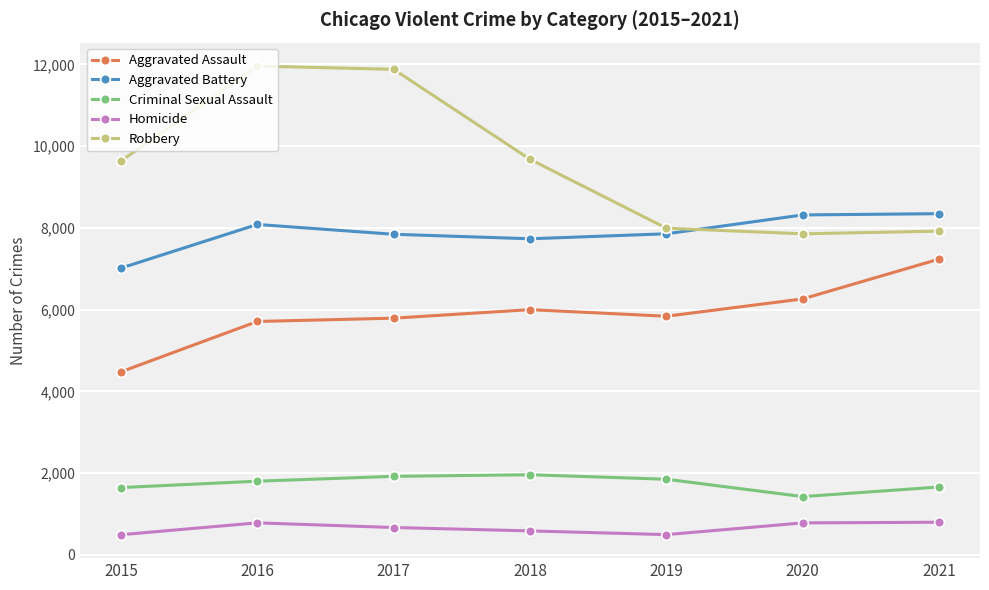

How many values in the Aggravated Assault series are below 5840?

3